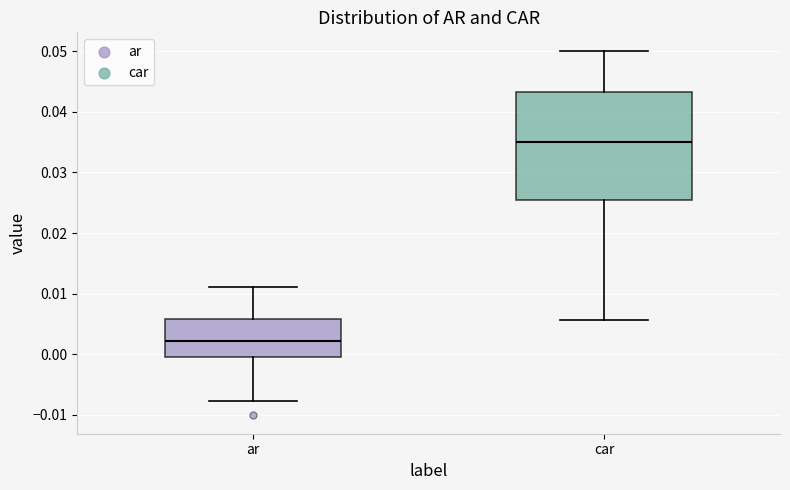

Which box is the tallest, from its lower edge to its upper edge?

car